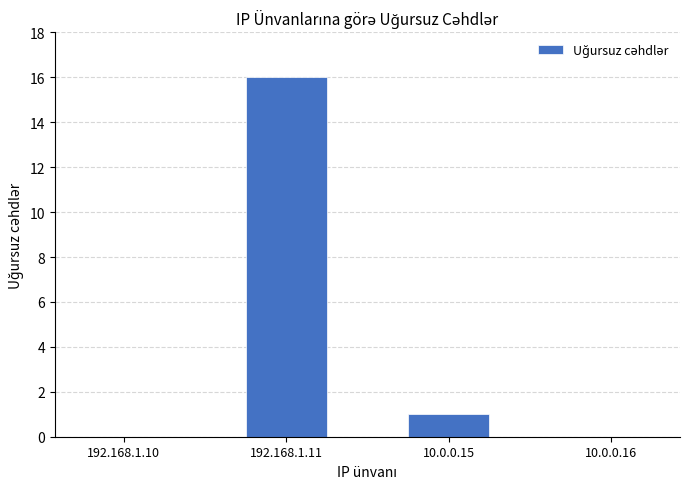

What is the sum of all values?

17